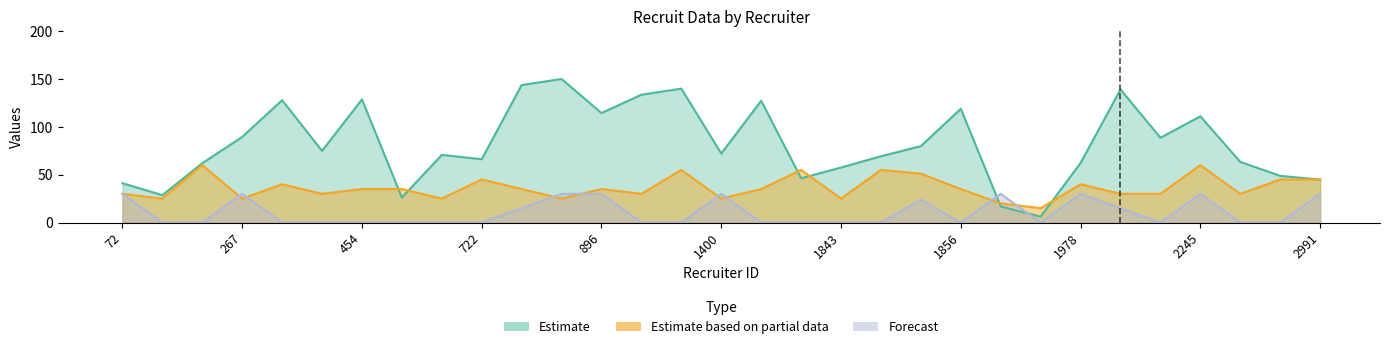

True or false: degree_mean and recruit_mean cross at least once.

True